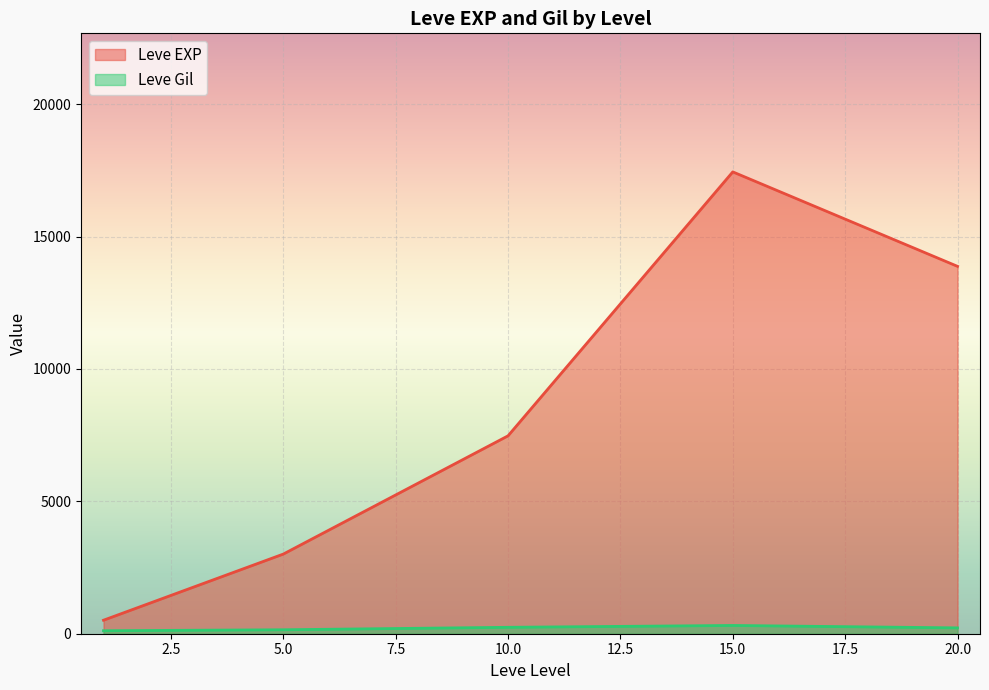

Which has a higher value, 15 or 5?

15